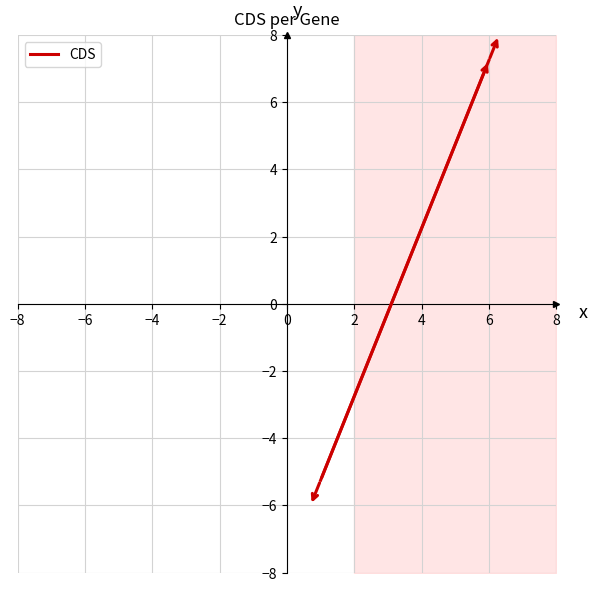

Does the chart have visible grid lines?

Yes